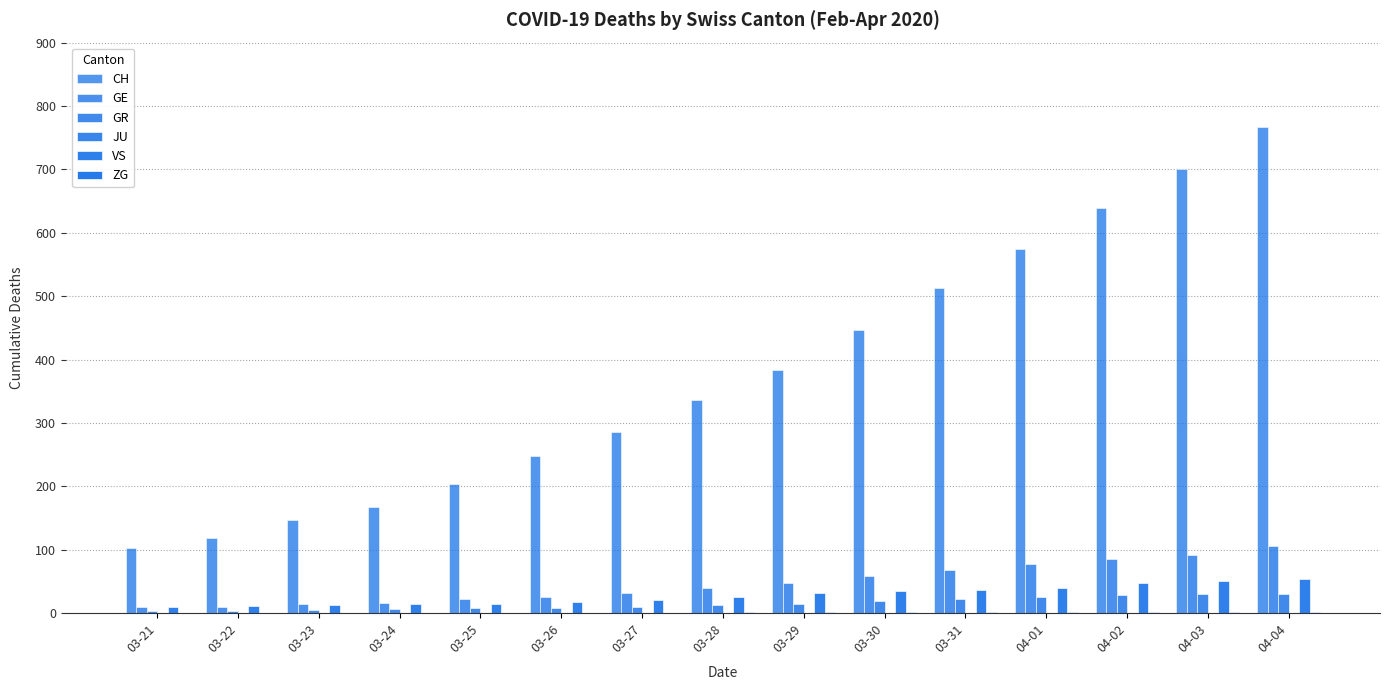

Reading left to right, transcribe all the data shown in this chart.

CH: 03-21=103	03-22=118	03-23=147	03-24=168	03-25=203	03-26=248	03-27=285	03-28=336	03-29=384	03-30=446	03-31=513	04-01=575	04-02=639	04-03=700	04-04=767
GE: 03-21=9	03-22=10	03-23=15	03-24=16	03-25=23	03-26=25	03-27=32	03-28=40	03-29=48	03-30=58	03-31=68	04-01=77	04-02=85	04-03=92	04-04=106
GR: 03-21=4	03-22=4	03-23=5	03-24=6	03-25=8	03-26=8	03-27=9	03-28=12	03-29=15	03-30=19	03-31=23	04-01=26	04-02=28	04-03=30	04-04=30
JU: 03-21=0	03-22=0	03-23=0	03-24=0	03-25=0	03-26=0	03-27=0	03-28=0	03-29=0	03-30=0	03-31=0	04-01=0	04-02=0	04-03=0	04-04=0
VS: 03-21=10	03-22=11	03-23=13	03-24=14	03-25=15	03-26=17	03-27=21	03-28=25	03-29=31	03-30=35	03-31=37	04-01=40	04-02=47	04-03=51	04-04=53
ZG: 03-21=0	03-22=0	03-23=0	03-24=0	03-25=0	03-26=0	03-27=0	03-28=1	03-29=1	03-30=1	03-31=1	04-01=1	04-02=1	04-03=1	04-04=2